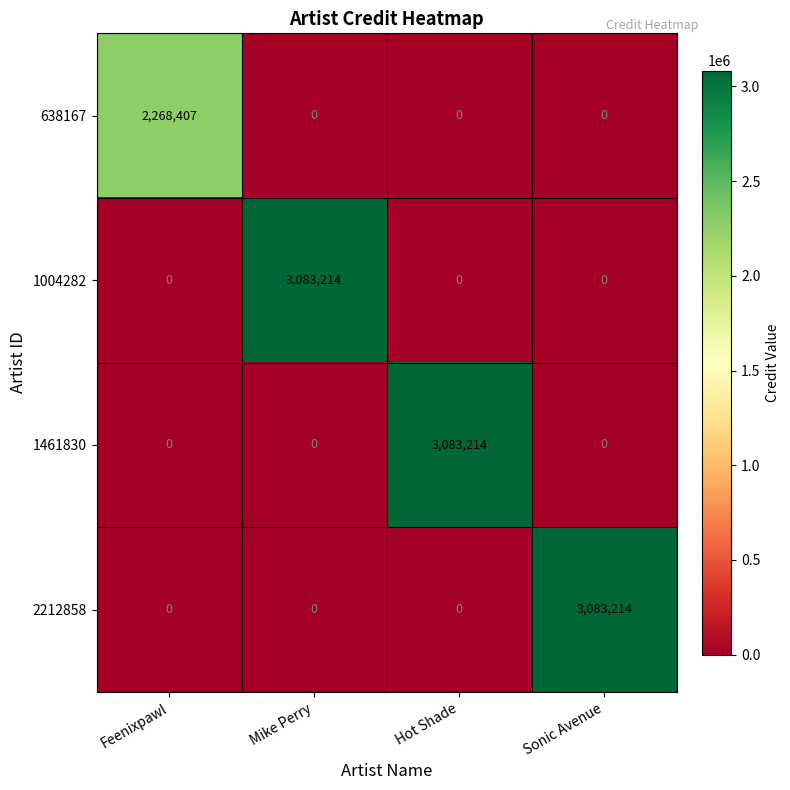

Reading left to right, extract all data points from this chart.

638167: 2268407	0	0	0
1004282: 0	3083214	0	0
1461830: 0	0	3083214	0
2212858: 0	0	0	3083214